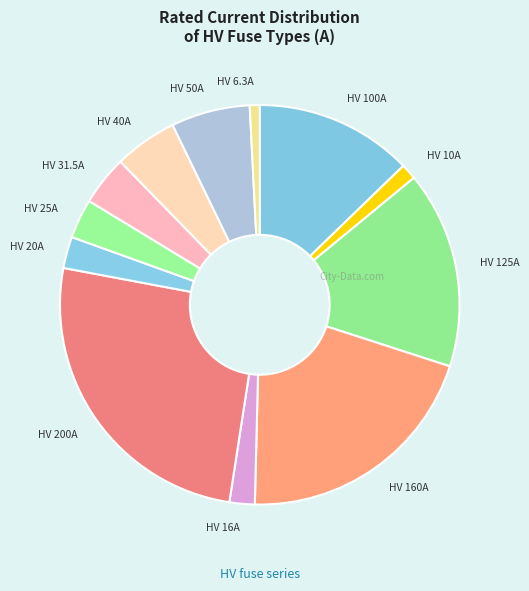

The HV 25A slice represents 3% of the pie. True or false?

True